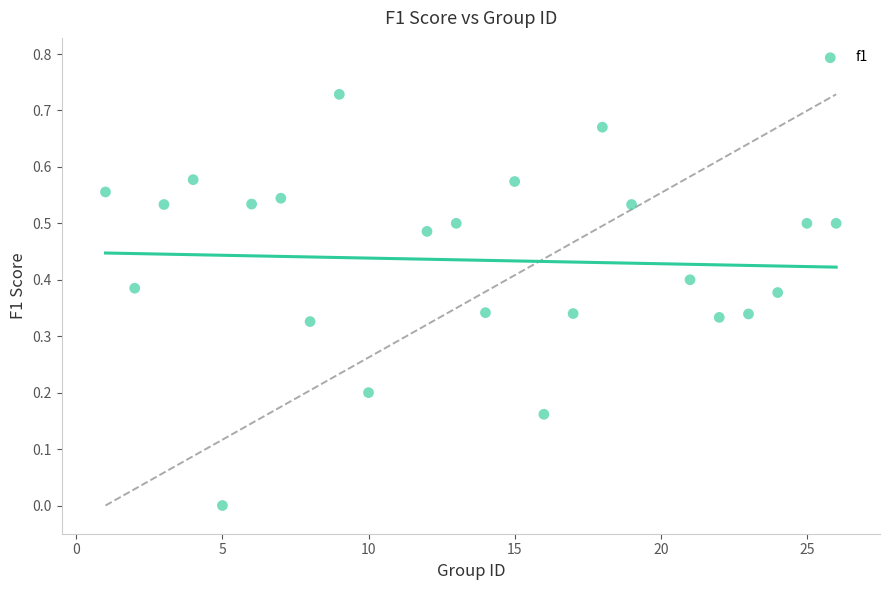

What is the range of X values (max minus min)?

25.0